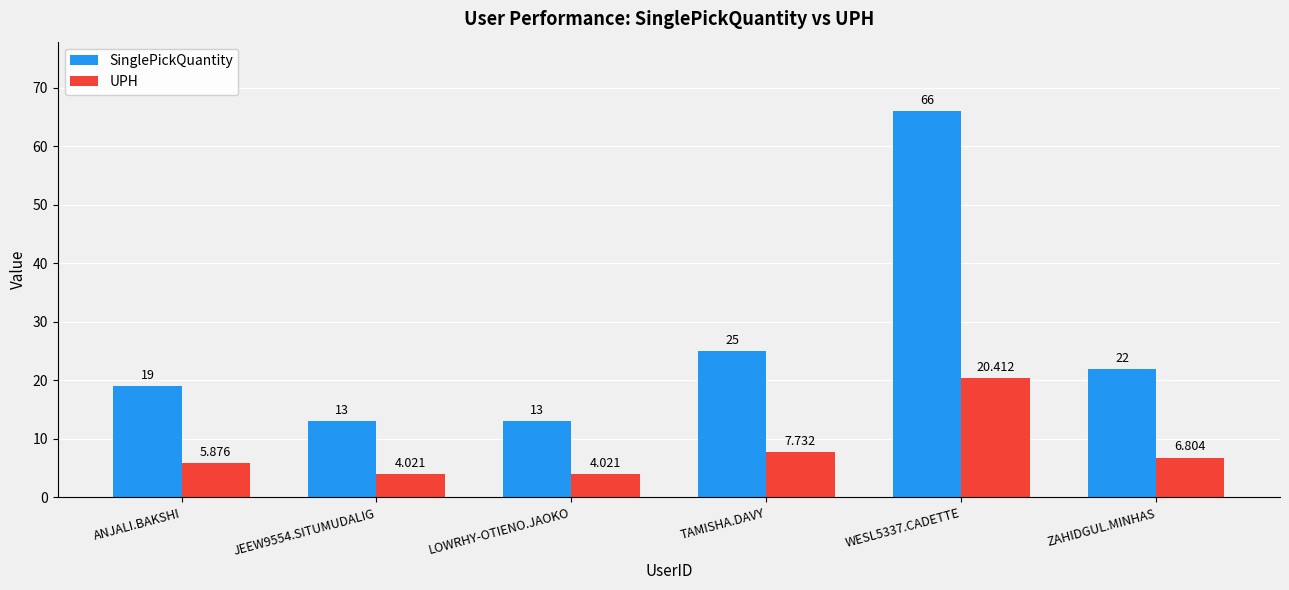

Is the value of SinglePickQuantity at JEEW9554.SITUMUDALIG greater than the value of UPH at WESL5337.CADETTE?

No